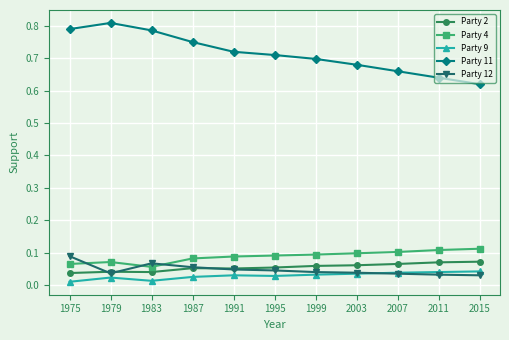

At which label does Party 11 reach its minimum?

2015